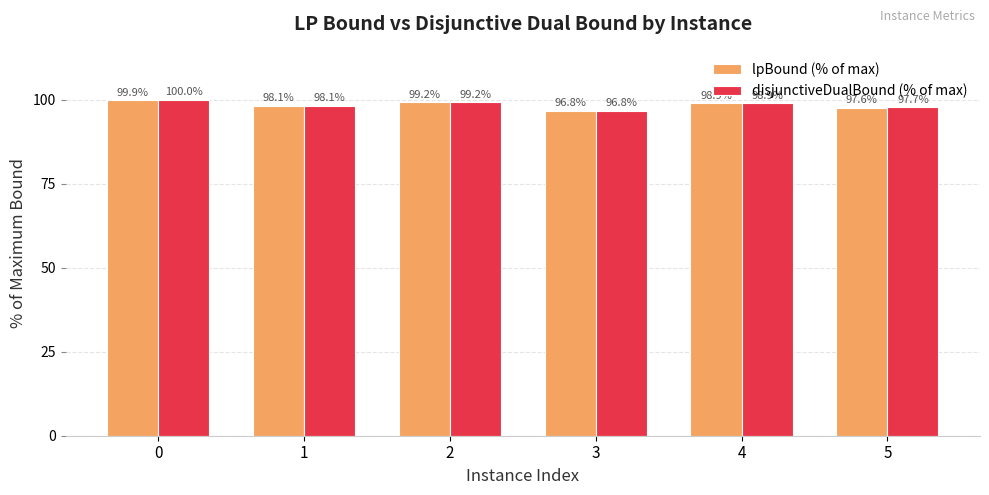

What is the difference between the maximum and minimum values in the lpBound (% of max) series?

3.1